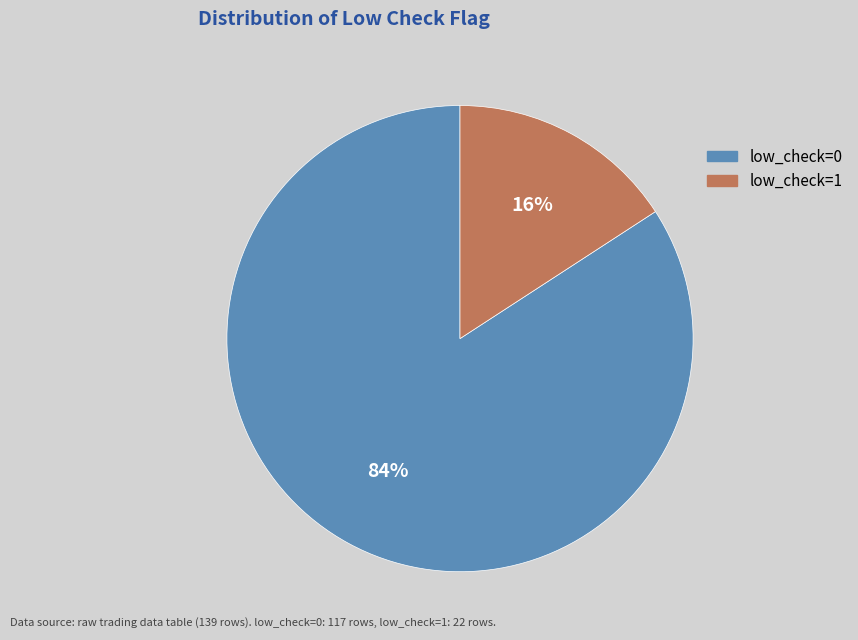

Rank the categories by value from lowest to highest.

low_check=1, low_check=0